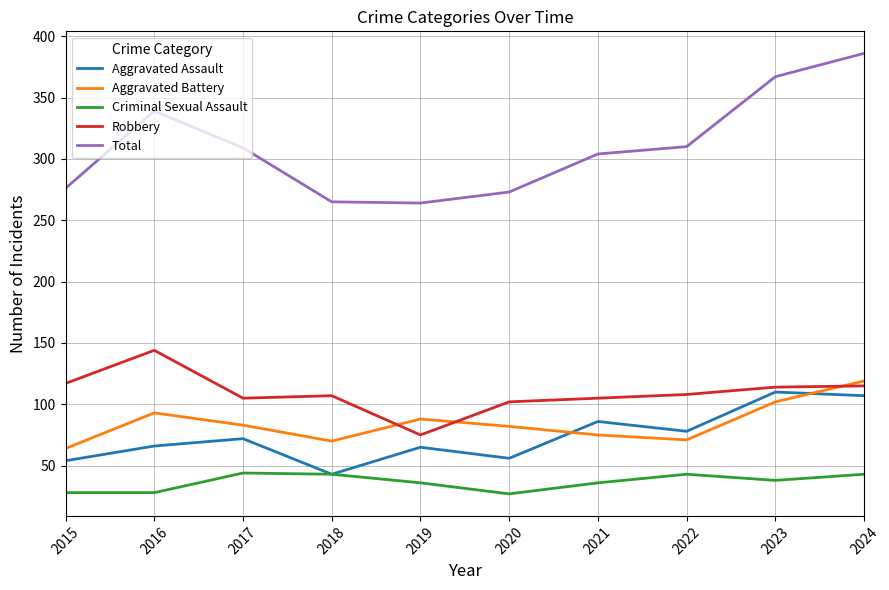

At how many categories does at least one series exceed 220?

10